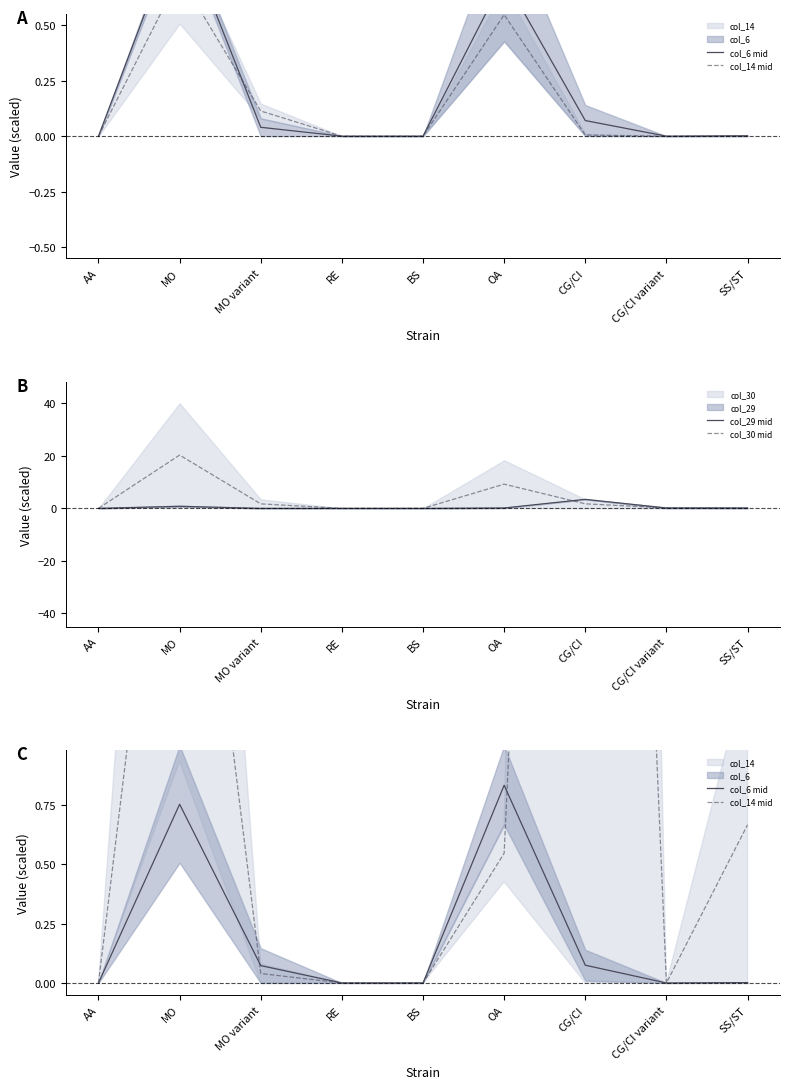

At which label is col_6 mid closest to 0?

AA